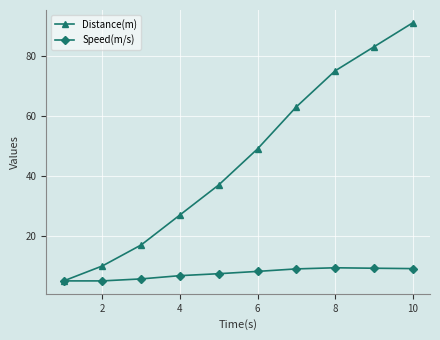

True or false: Distance(m) has more than 2 interior local peaks.

False